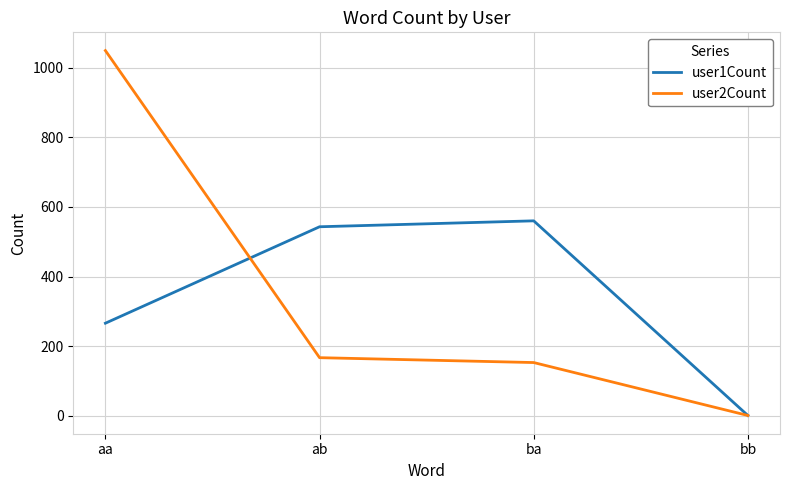

Which series changed the most between aa and ab?

user2Count